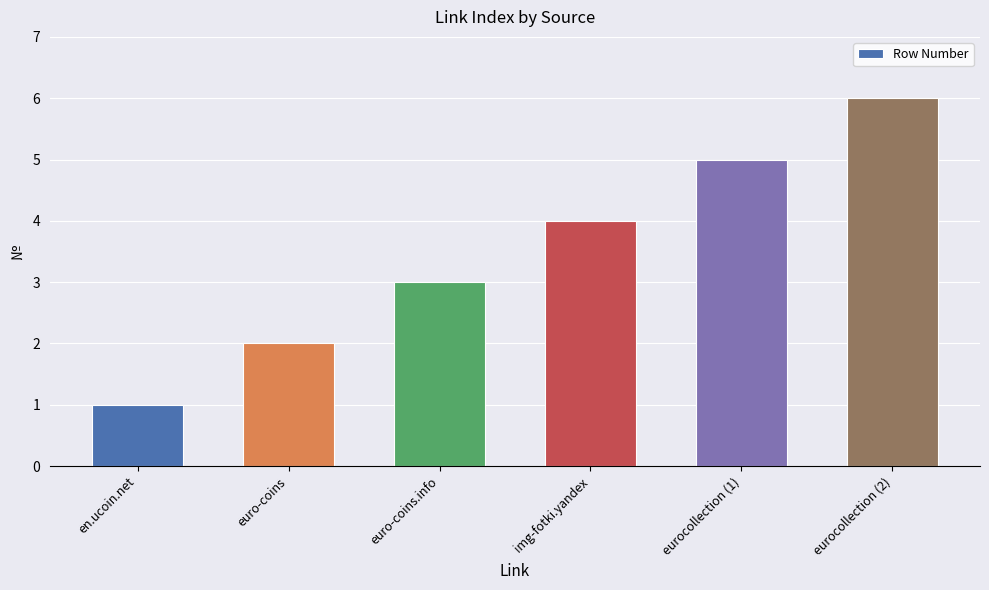

What position from the left is en.ucoin.net?

1